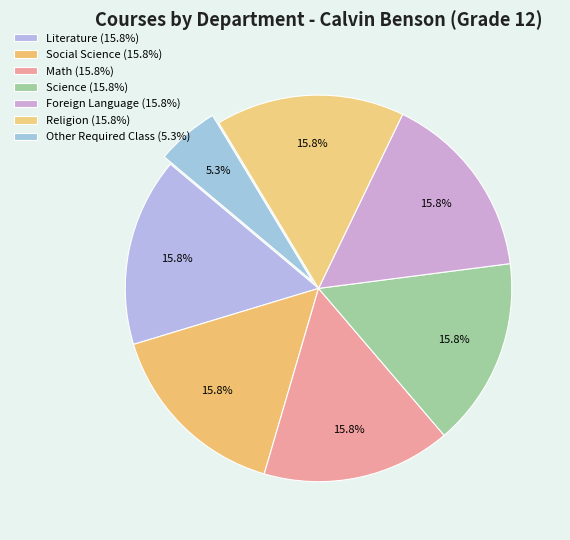

To the nearest percent, what is the combined percentage of Social Science and Math?

32%